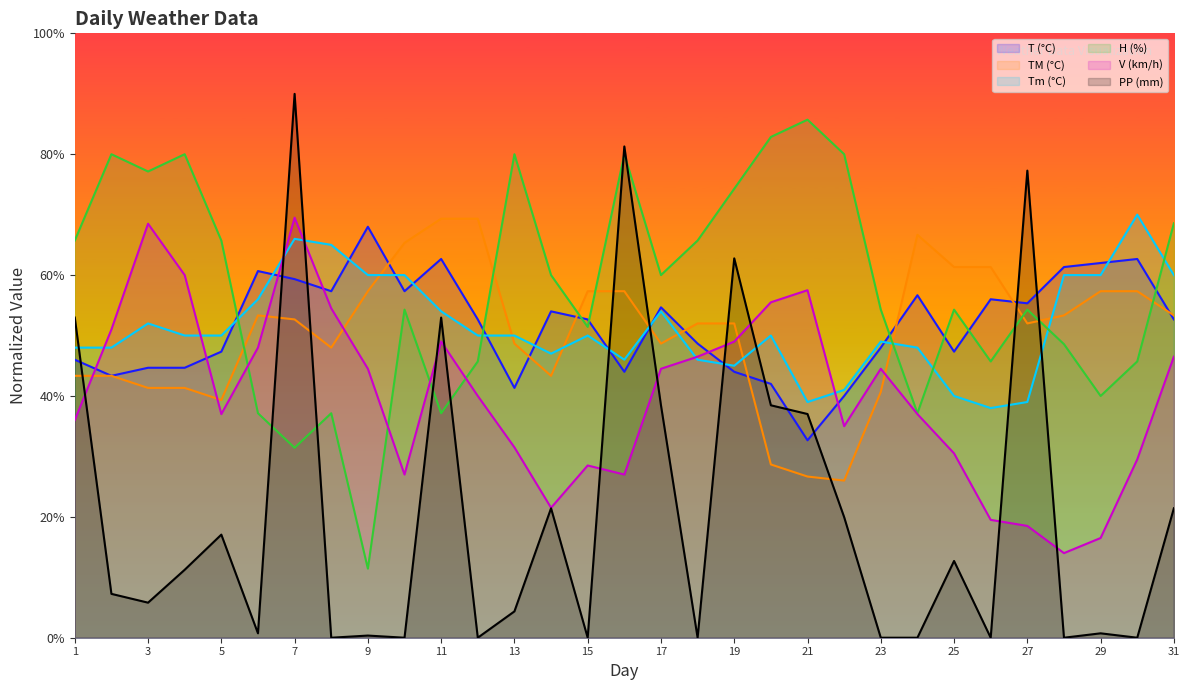

How many values in PP are above zero?

21